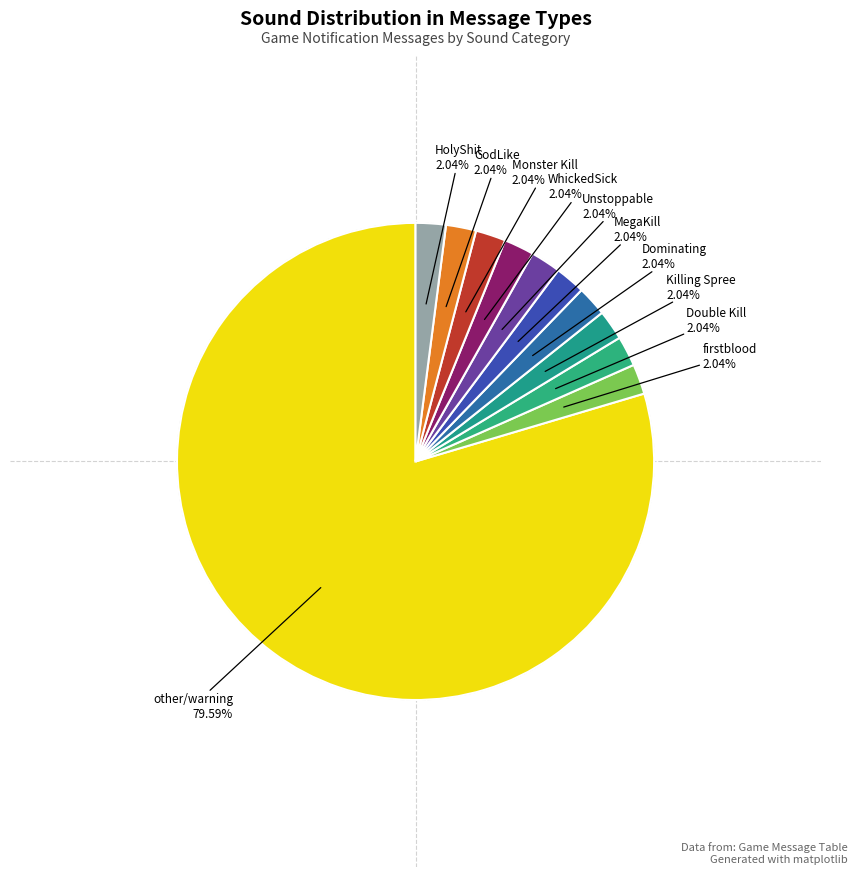

Which slice represents more than half of the pie?

sound/other/warning